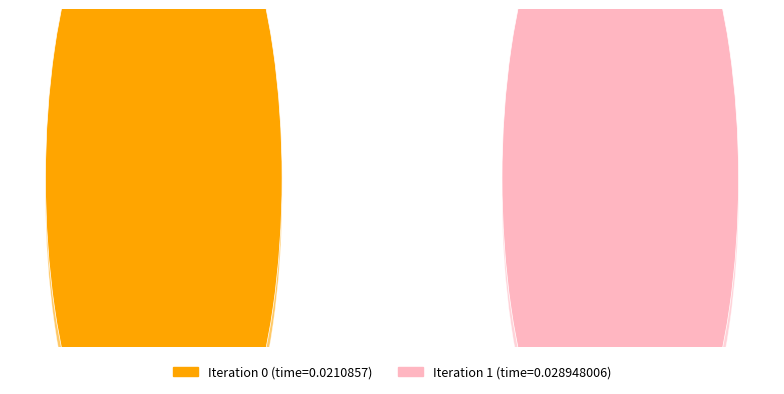

To the nearest percent, what is the difference between the 0 and 1 slice percentages?

16%